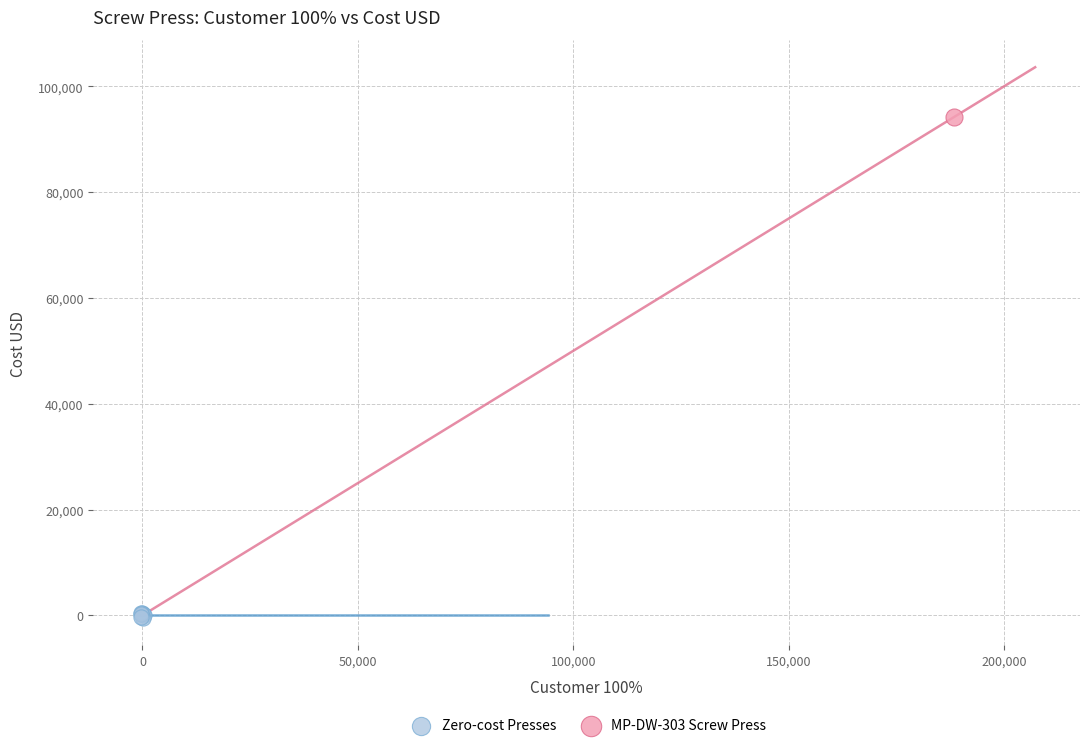

What are all the series names shown in the legend?

Zero-cost Presses, MP-DW-303 Screw Press